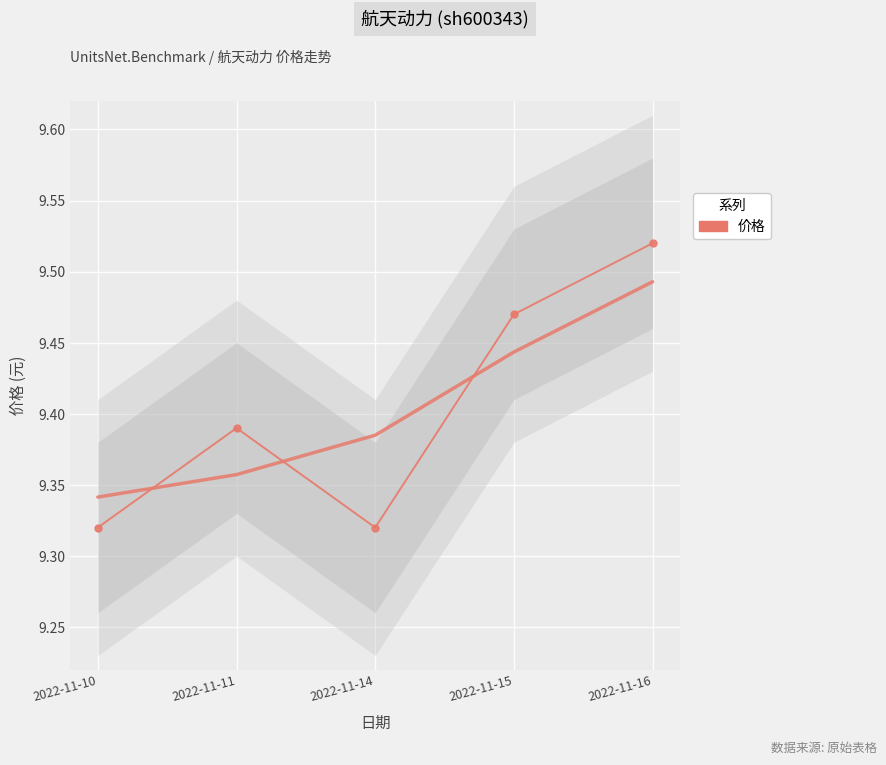

Reading left to right, what are all the values shown in this chart?

9.3	9.4	9.3	9.5	9.5